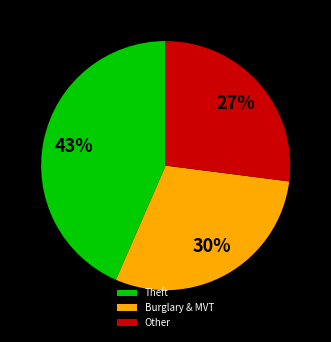

Is there a majority slice in this chart?

No